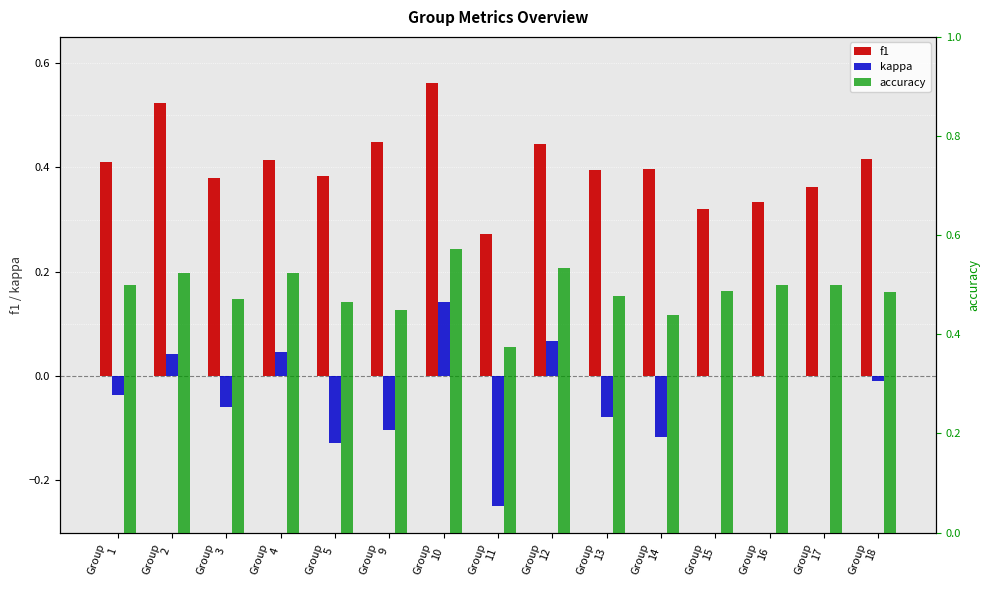

The value of accuracy at Group
3 is 0.5. True or false?

True